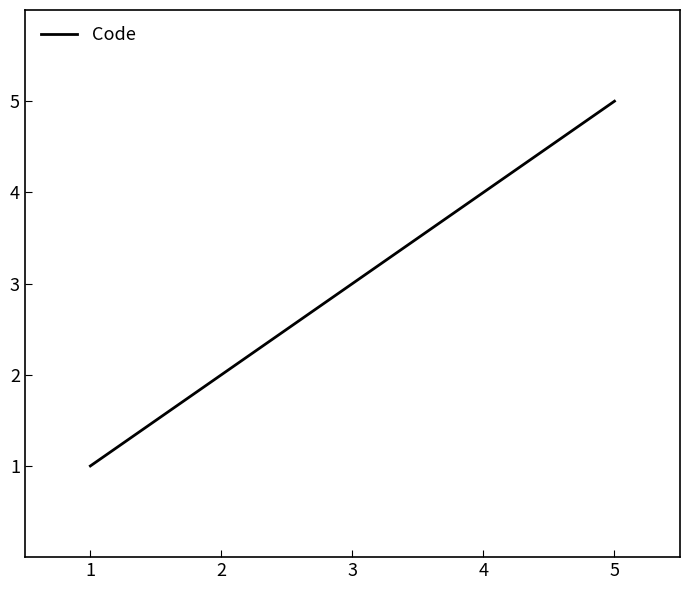

Rank the categories by value from lowest to highest.

1, 2, 3, 4, 5